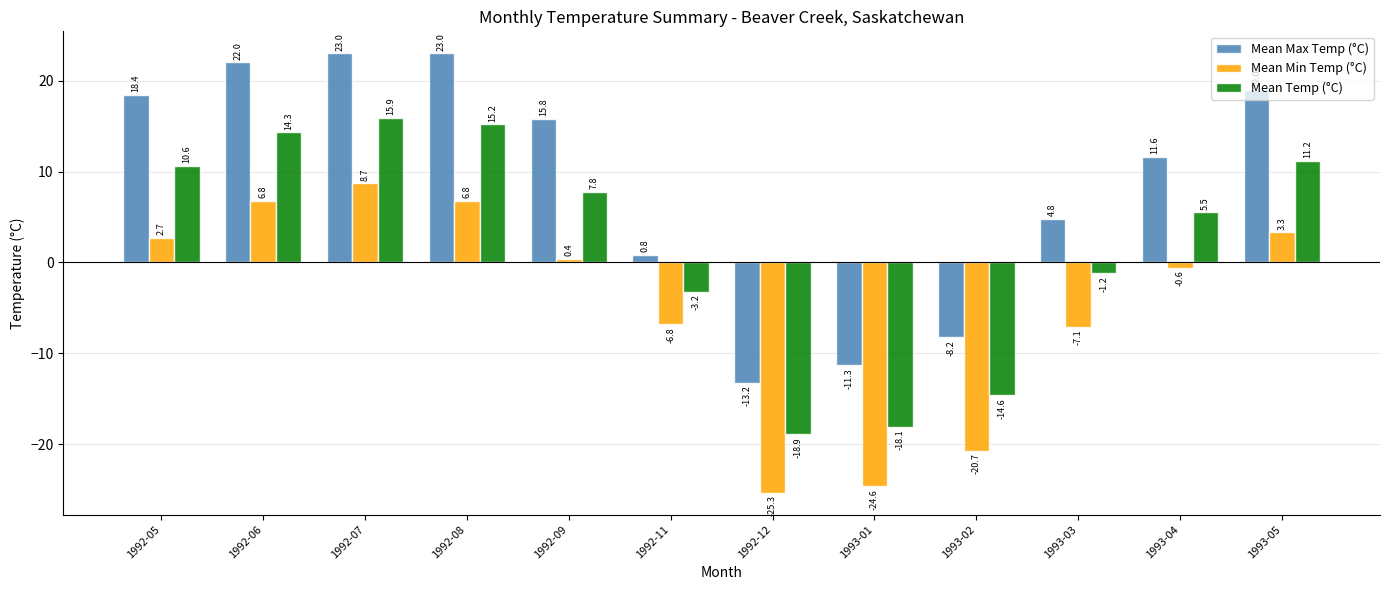

Reading left to right, what are all the values shown in this chart?

Mean Max Temp (°C): 1992-05=18.4	1992-06=22.0	1992-07=23.0	1992-08=23.0	1992-09=15.8	1992-11=0.8	1992-12=-13.2	1993-01=-11.3	1993-02=-8.2	1993-03=4.8	1993-04=11.6	1993-05=19.0
Mean Min Temp (°C): 1992-05=2.7	1992-06=6.8	1992-07=8.7	1992-08=6.8	1992-09=0.4	1992-11=-6.8	1992-12=-25.3	1993-01=-24.6	1993-02=-20.7	1993-03=-7.1	1993-04=-0.6	1993-05=3.3
Mean Temp (°C): 1992-05=10.6	1992-06=14.3	1992-07=15.9	1992-08=15.2	1992-09=7.8	1992-11=-3.2	1992-12=-18.9	1993-01=-18.1	1993-02=-14.6	1993-03=-1.2	1993-04=5.5	1993-05=11.2